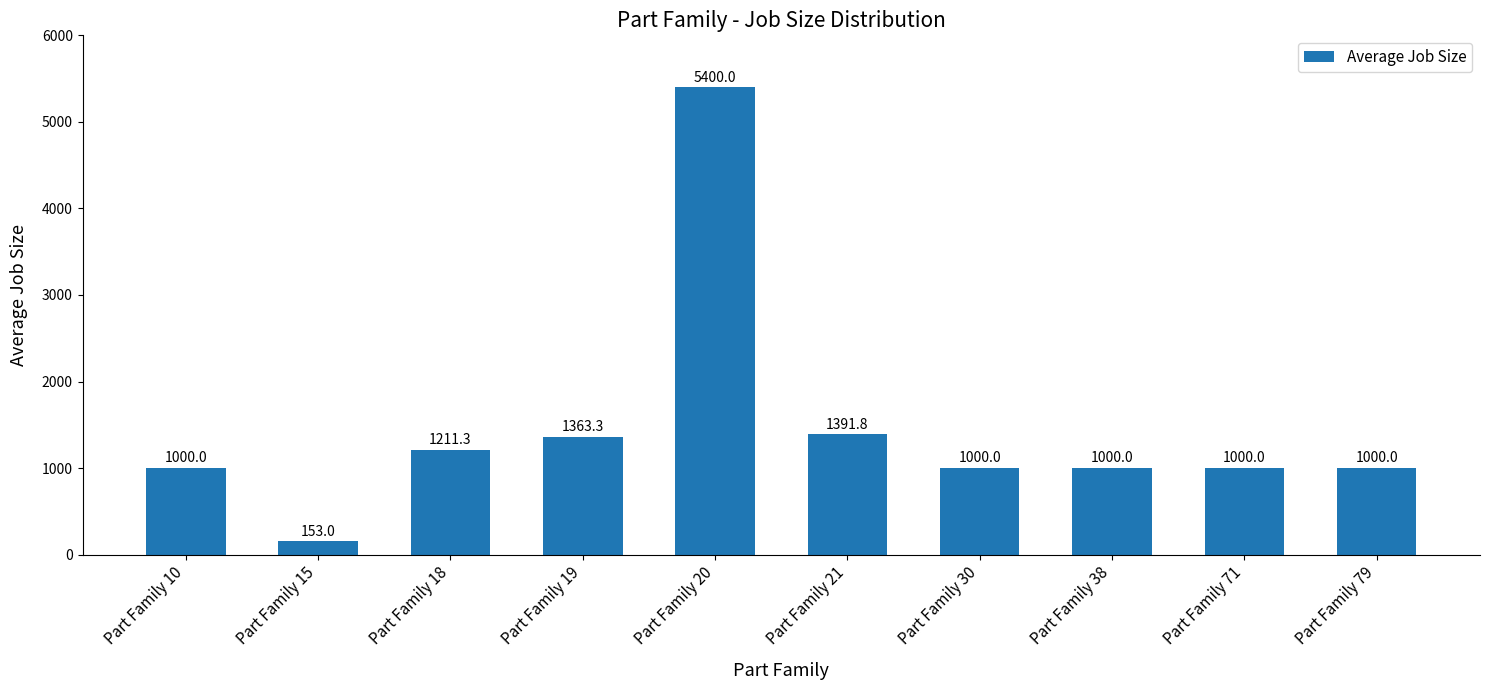

What is the value of the 3rd bar from the left?

1211.3